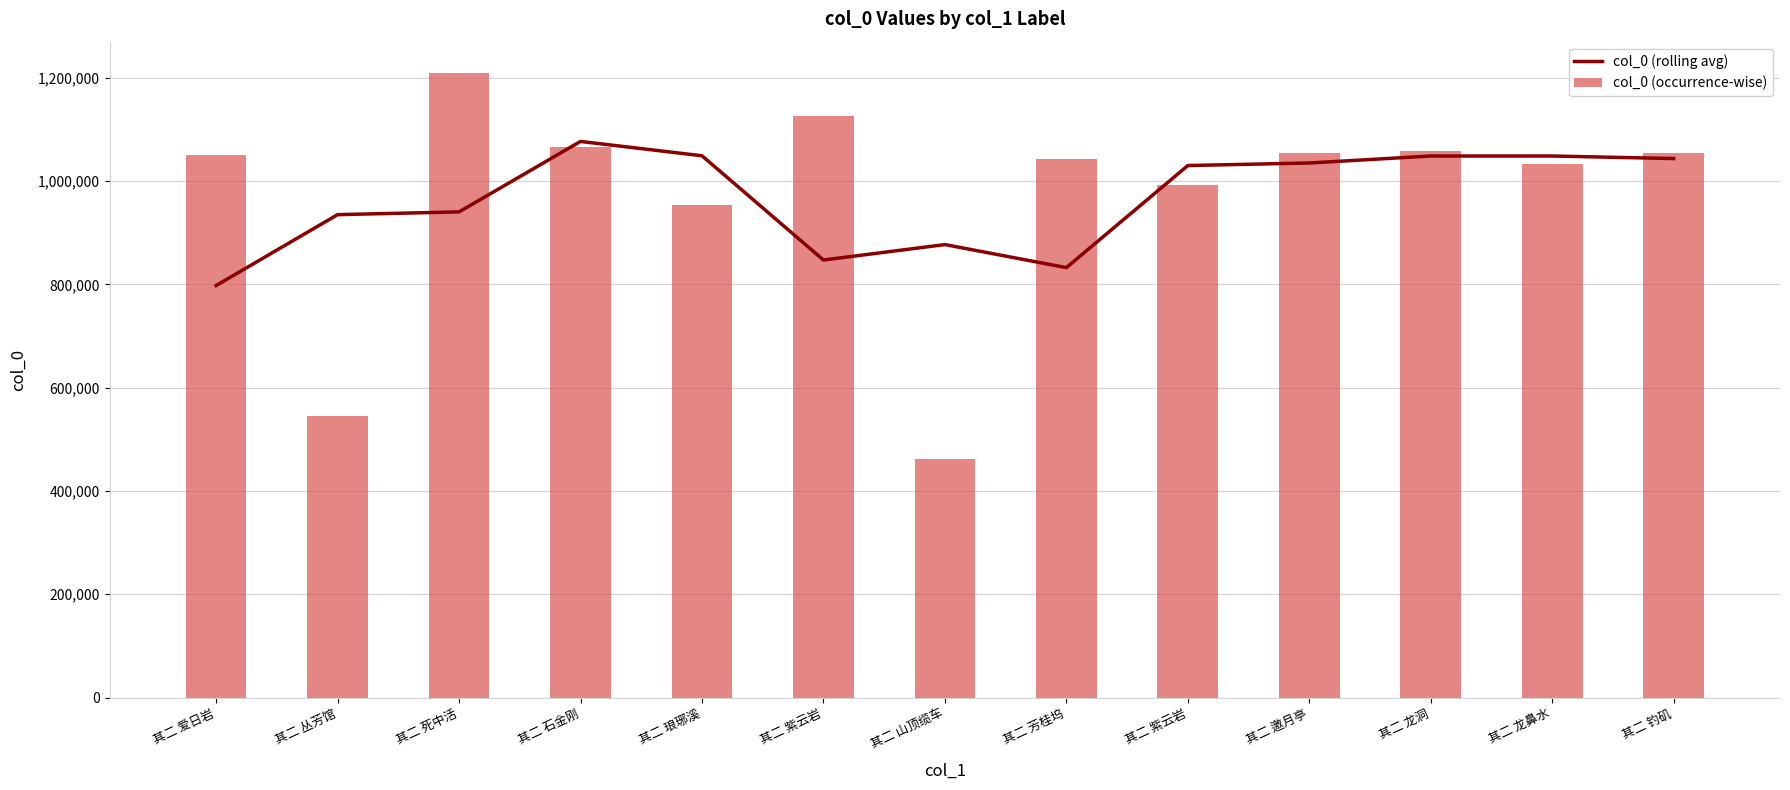

Are the bars horizontal?

No